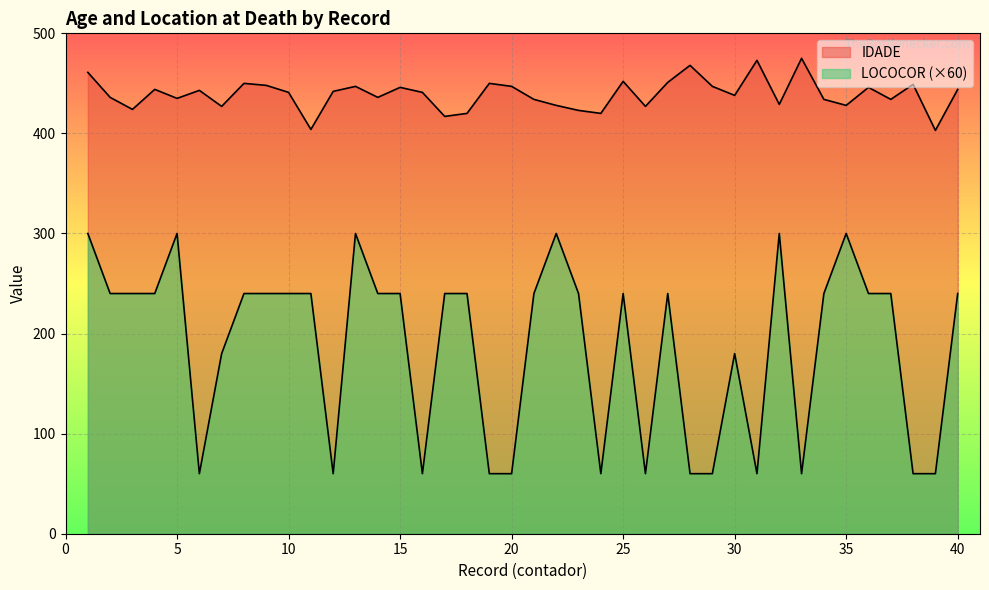

Which series has the largest range (max minus min)?

LOCOCOR